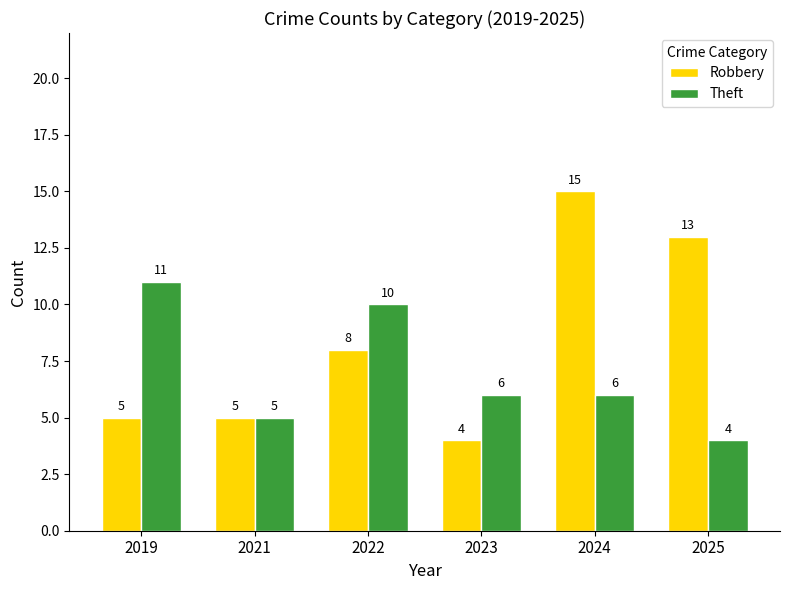

Does the chart contain stacked bars?

No